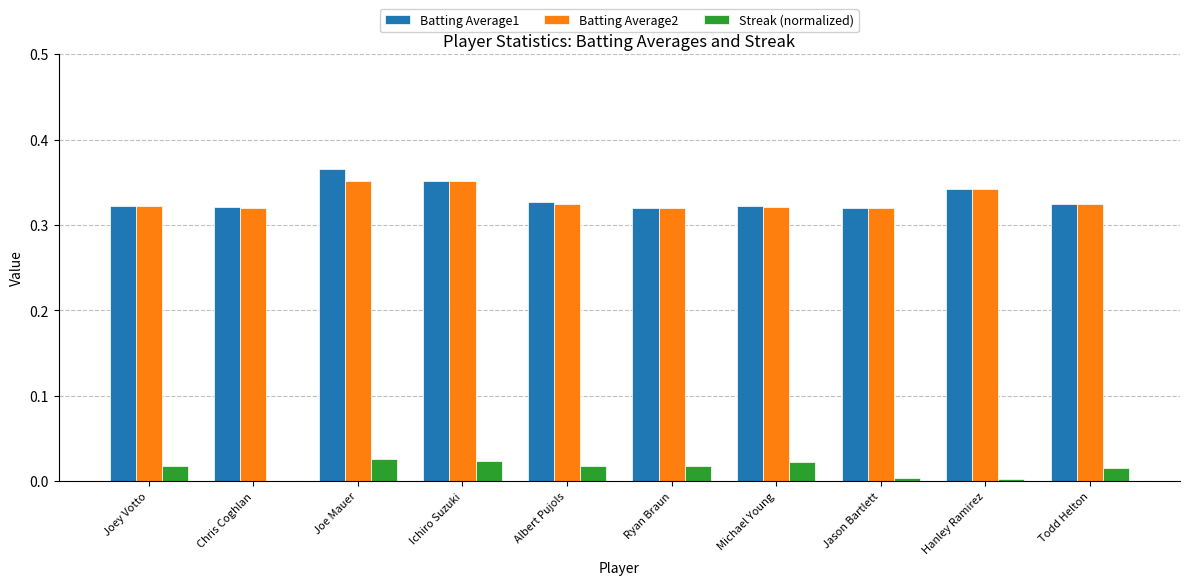

What is the approximate value of Batting Average2 at Michael Young?

0.3